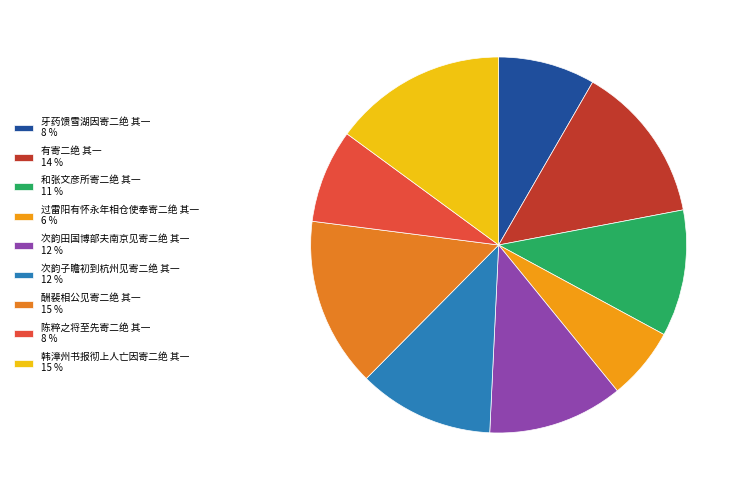

What is the smallest slice in the pie chart?

过雷阳有怀永年相仓使奉寄二绝 其一